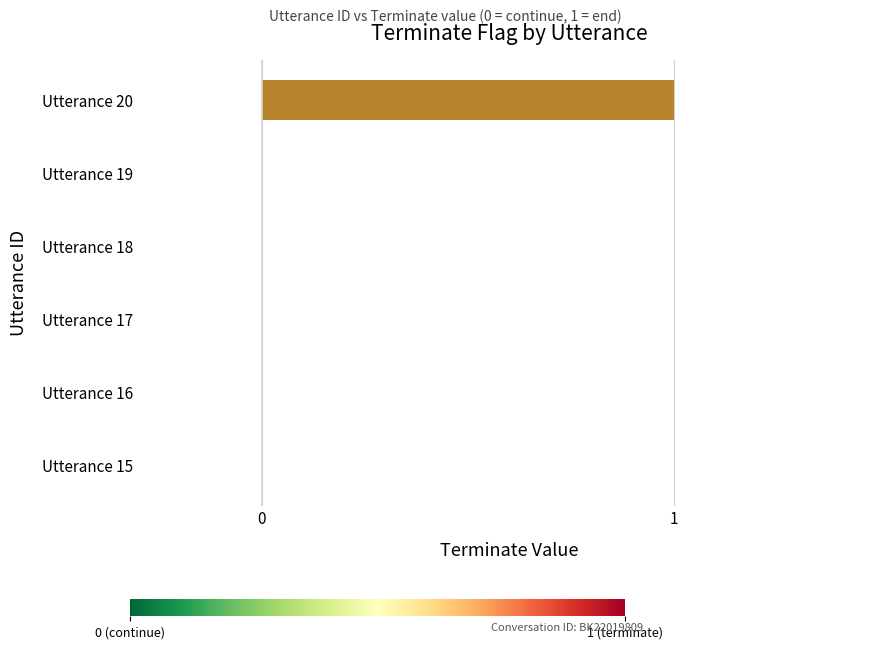

Reading bottom to top, list all the values displayed in this chart.

Utterance 15=0	Utterance 16=0	Utterance 17=0	Utterance 18=0	Utterance 19=0	Utterance 20=1